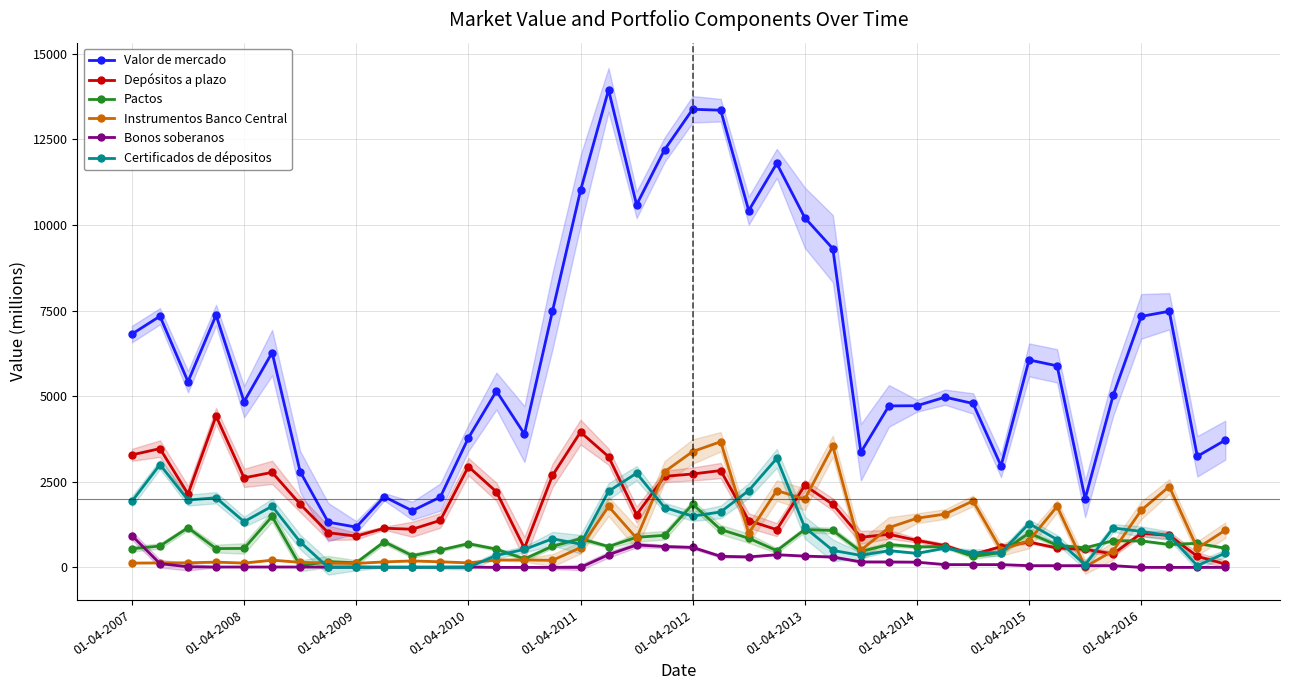

The Certificados de dépositos series shows 2222 at 17. True or false?

True